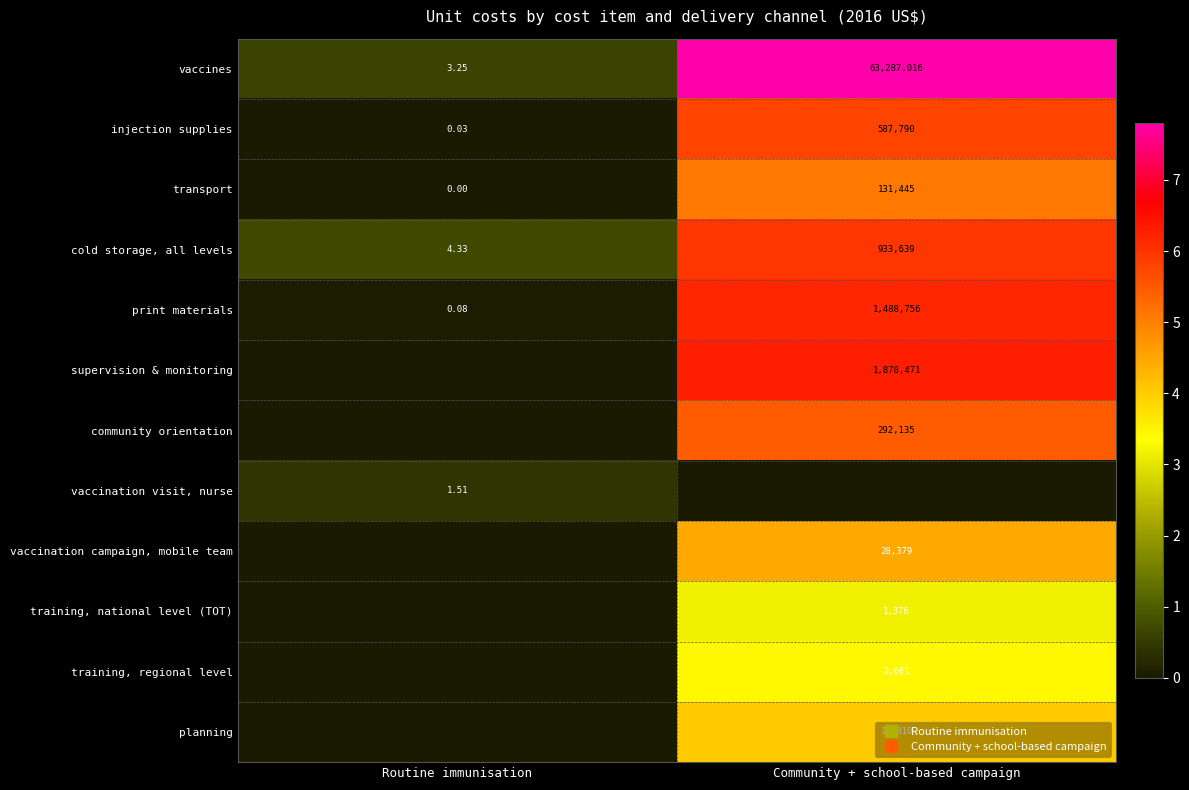

Is it true that vaccination visit, nurse equals 0.4 at Routine immunisation?

True